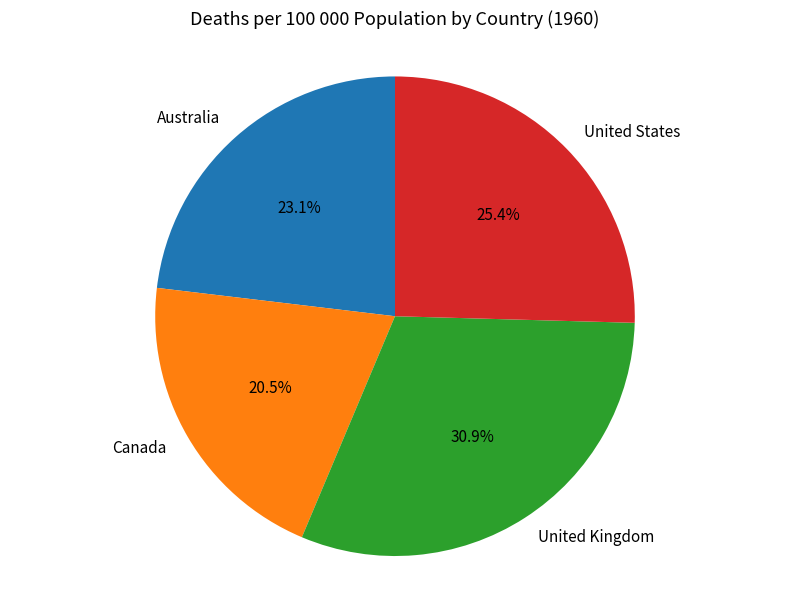

How much of the chart is everything except Australia?

76.9%